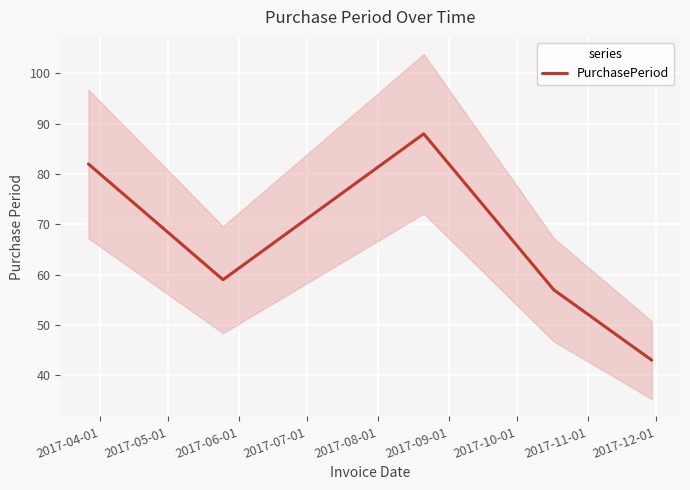

What is the lowest value of the PurchasePeriod series?

43